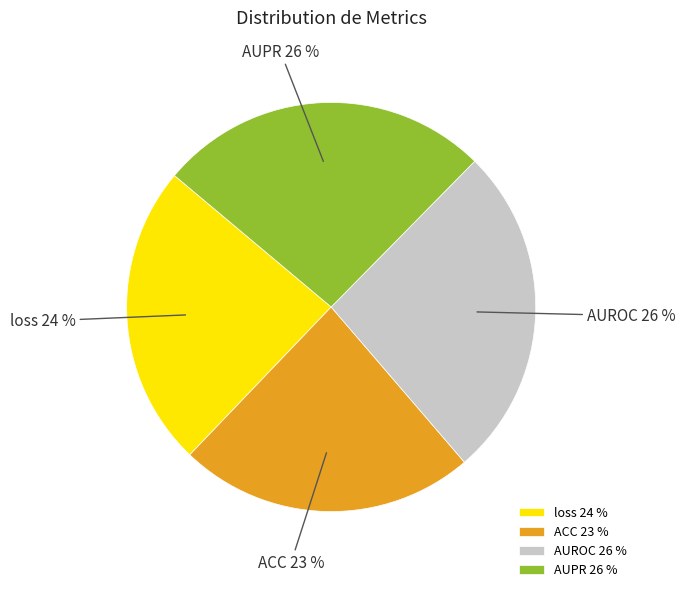

To the nearest percent, what is the difference between the largest and smallest slice percentages?

3%